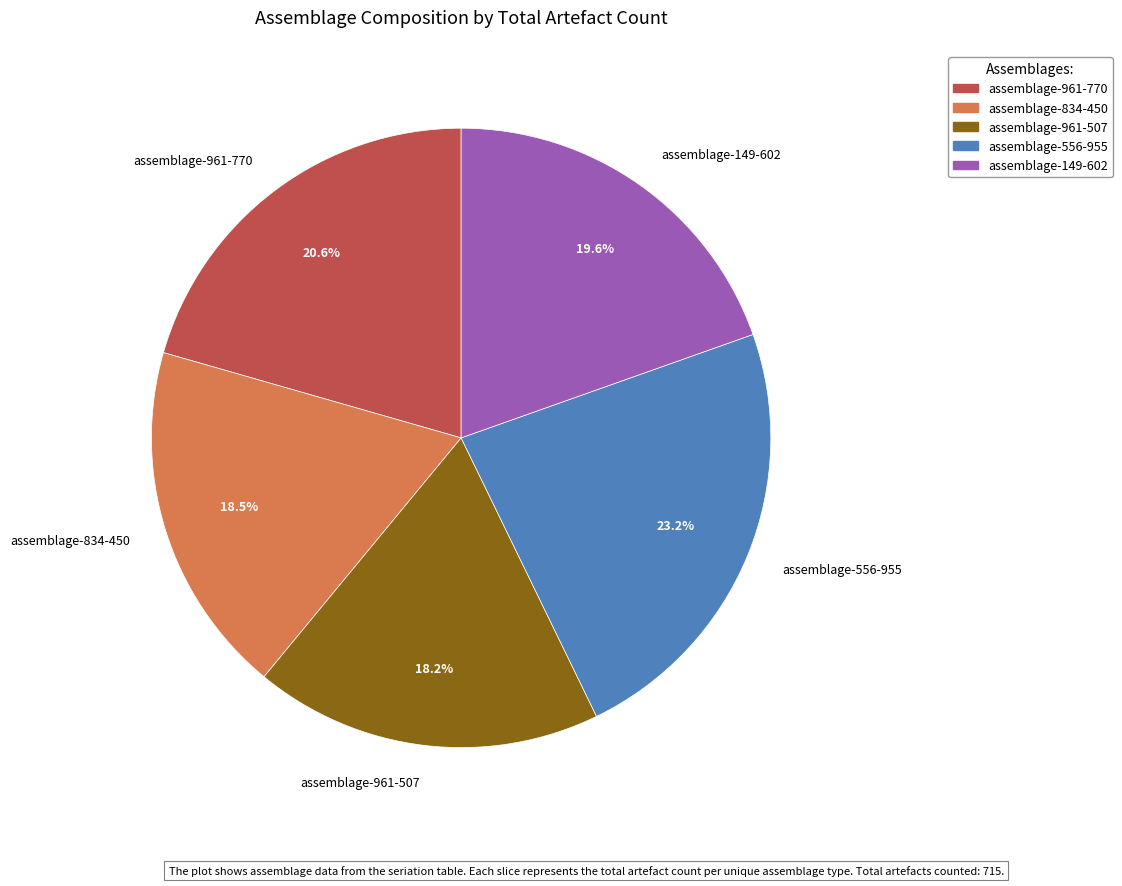

To the nearest percent, what is the difference between the assemblage-961-770 and assemblage-961-507 slice percentages?

2%